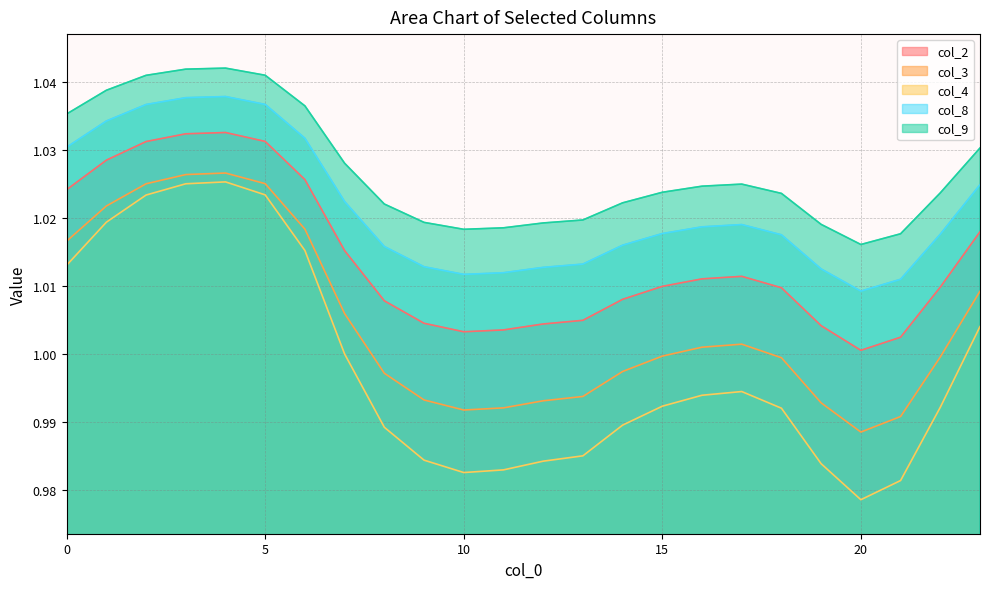

What is the value of the col_2 point at the 17th from the left?

1.0